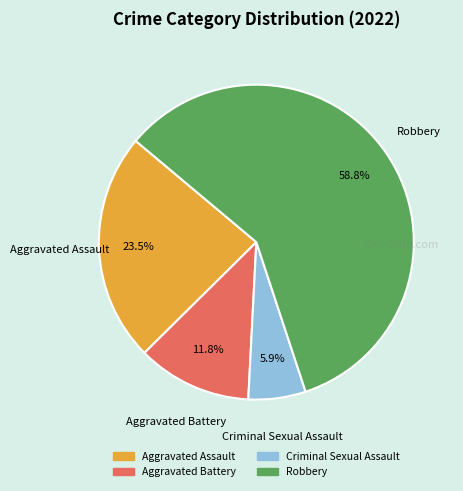

To the nearest percent, what is the combined percentage of Aggravated Battery and Criminal Sexual Assault?

18%